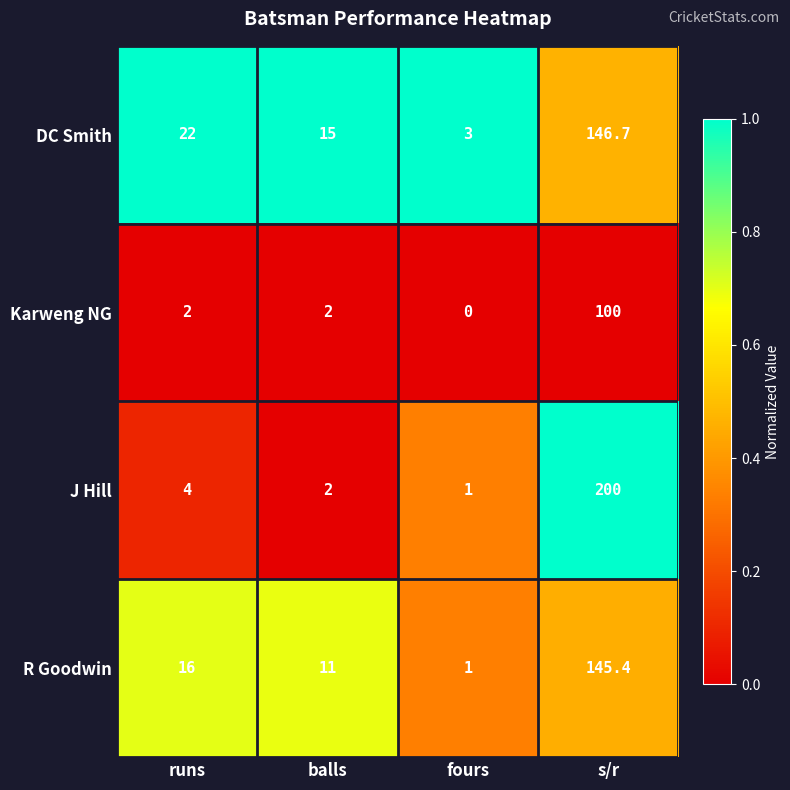

Which category has the highest value across all series?

s/r